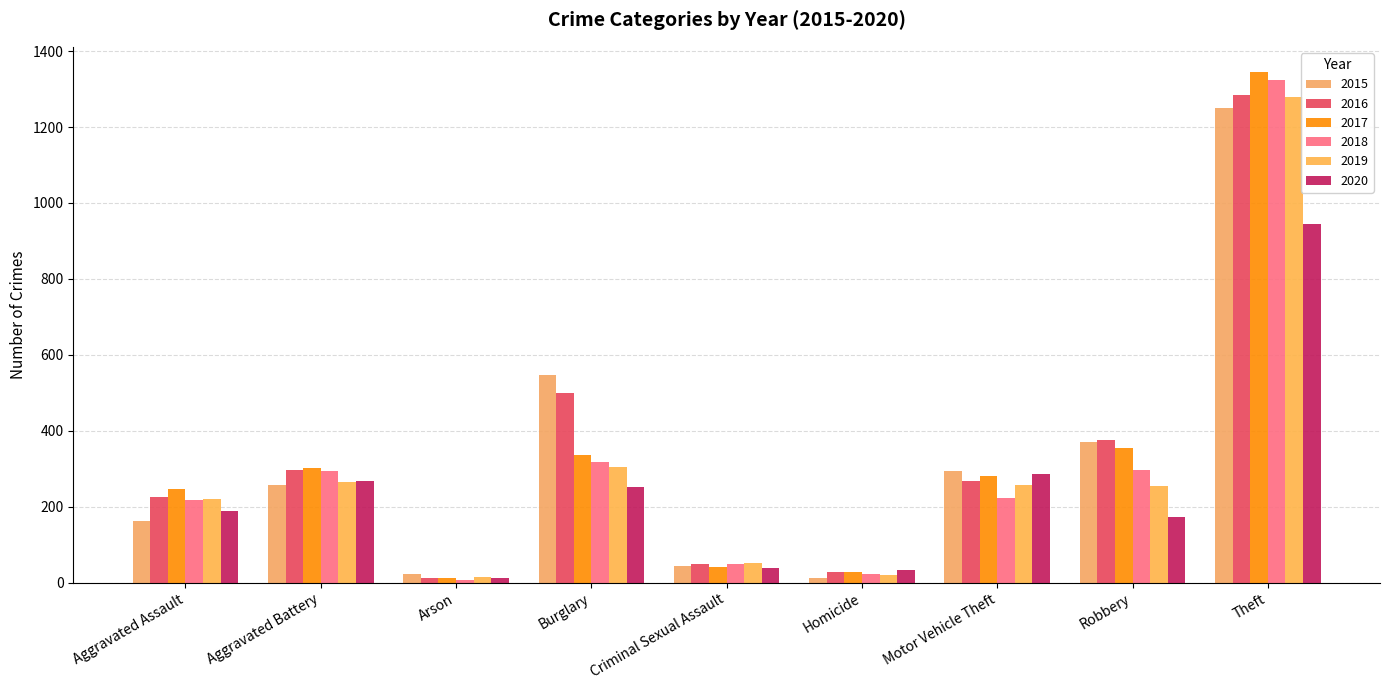

Which category has the highest value in the 2018 series?

Theft